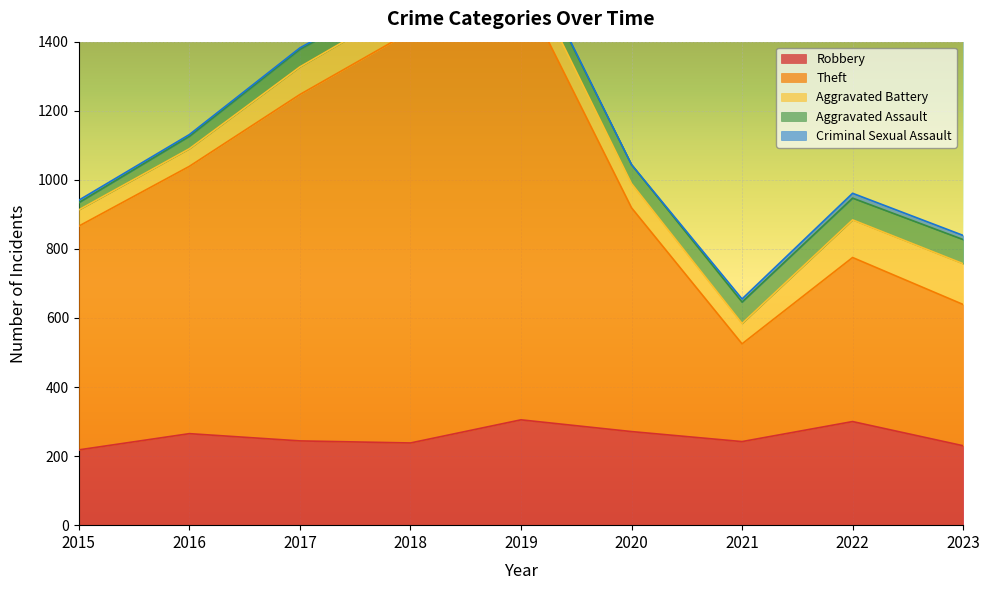

The value of Criminal Sexual Assault at 2021 is 9. True or false?

True